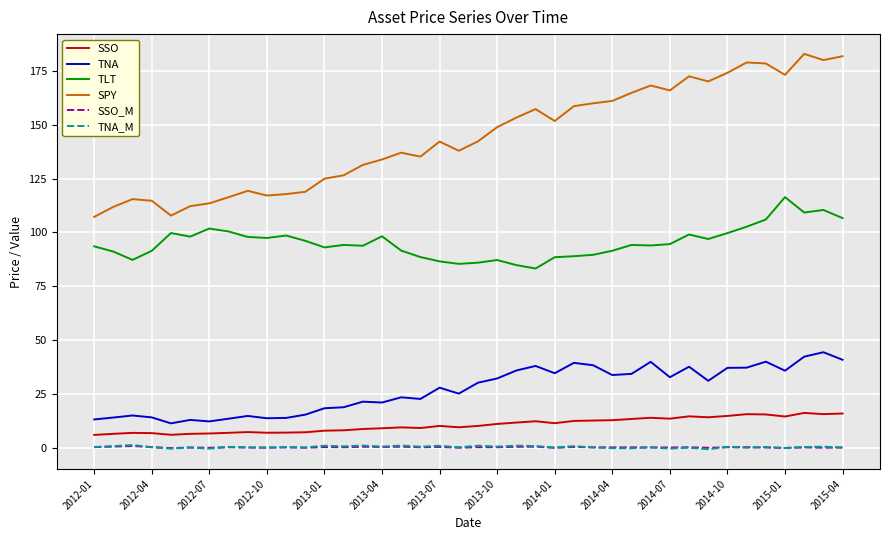

True or false: TNA and SPY intersect in this chart.

False